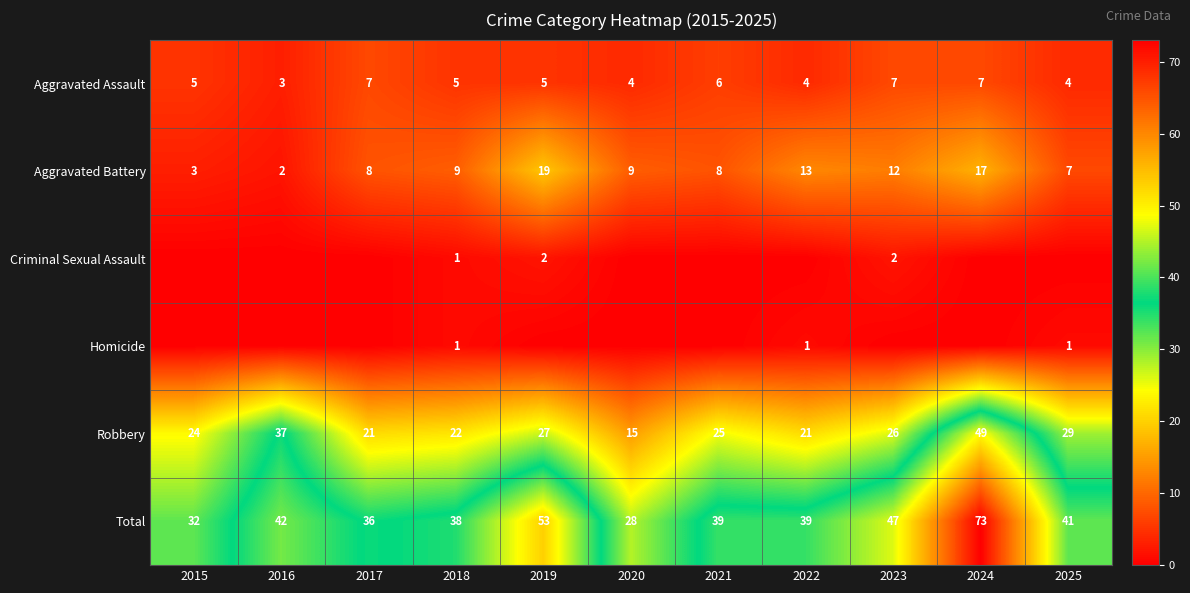

Where does the Robbery series first go above 25?

2016